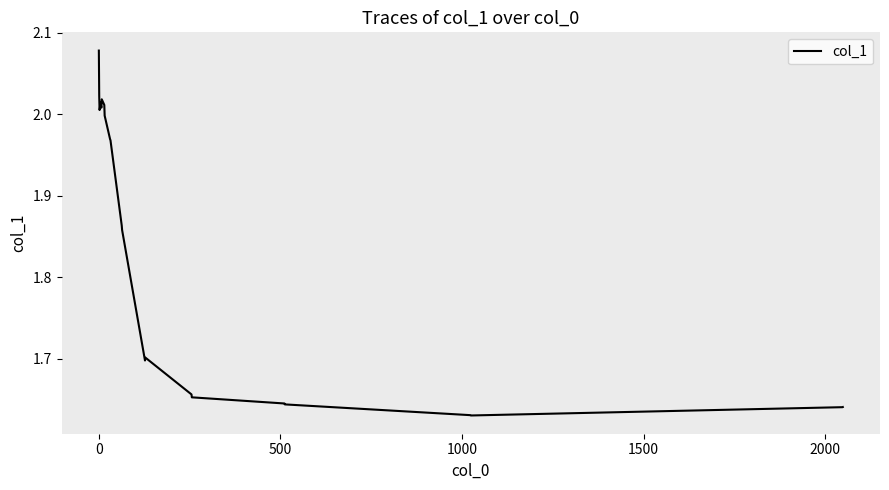

What is the sum of all values?

42.4